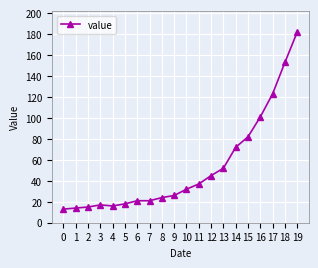

How many data points does each series have?

20